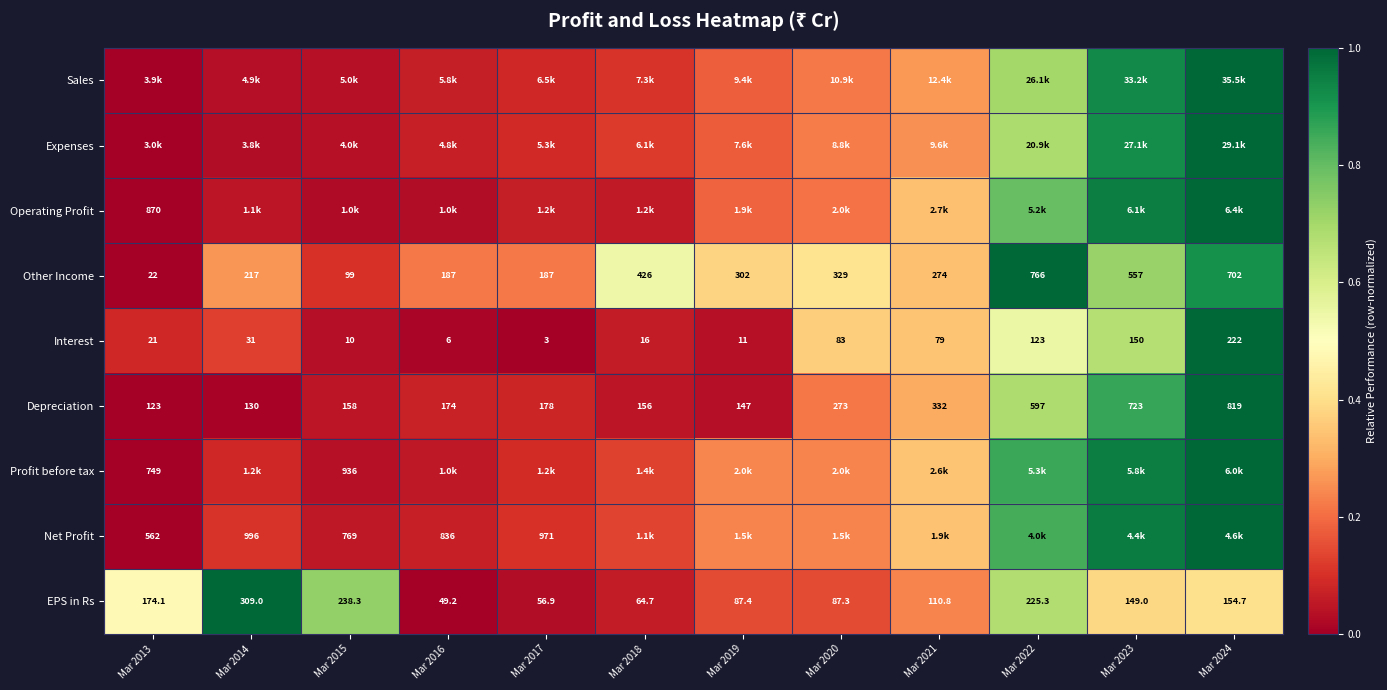

Is the value of Other Income at Mar 2019 greater than the value of EPS in Rs at Mar 2018?

Yes